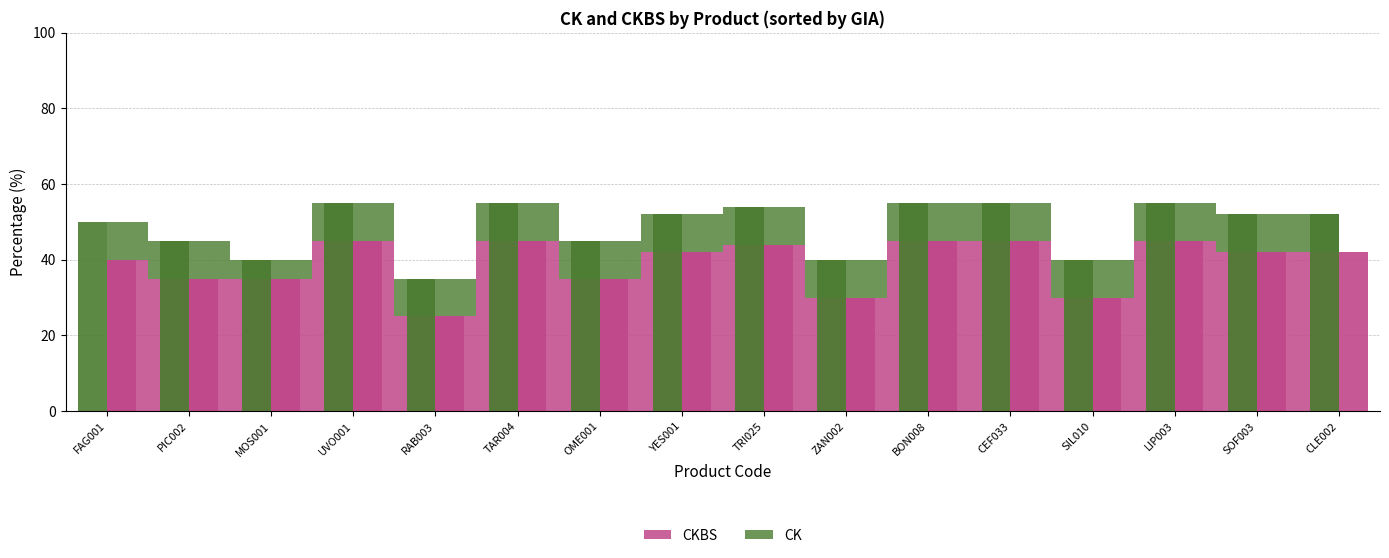

At how many categories does at least one series exceed 34?

16